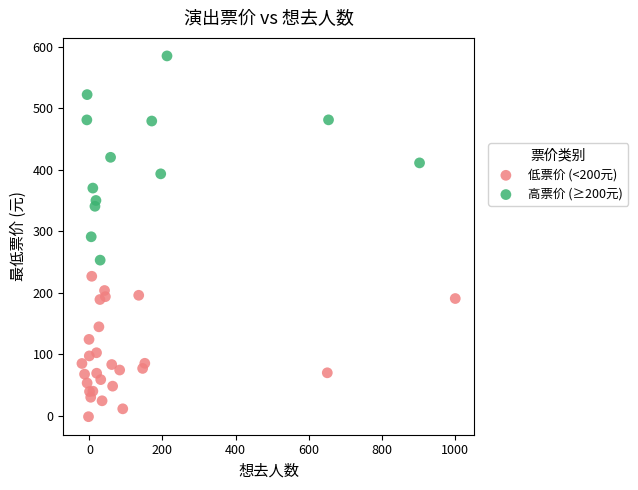

Which series has the widest spread of Y values?

高票价 (≥200元)